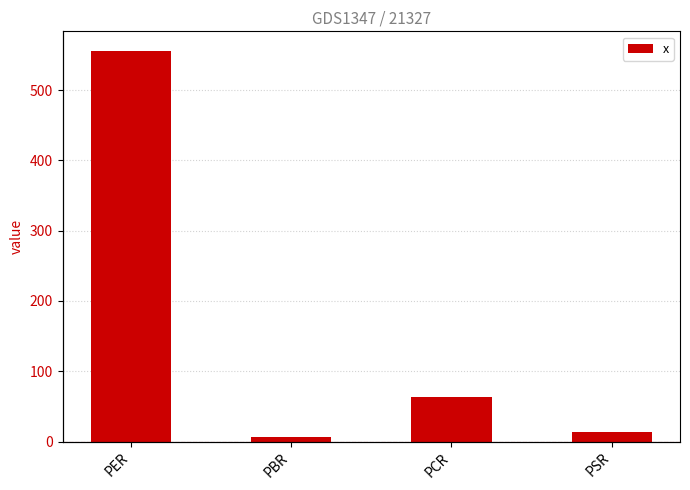

What is the smallest value displayed?

6.6